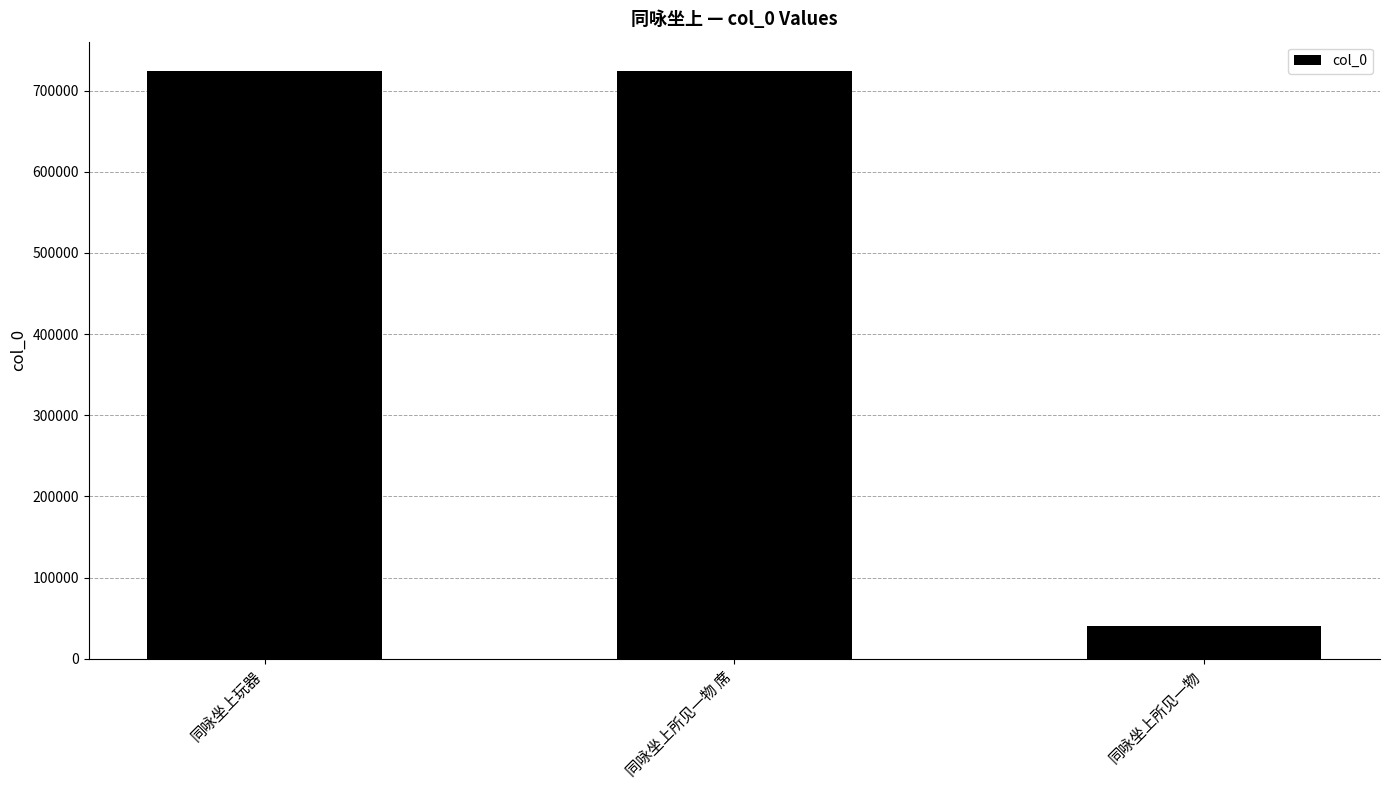

What is the label of the 1st bar from the right?

同咏坐上所见一物